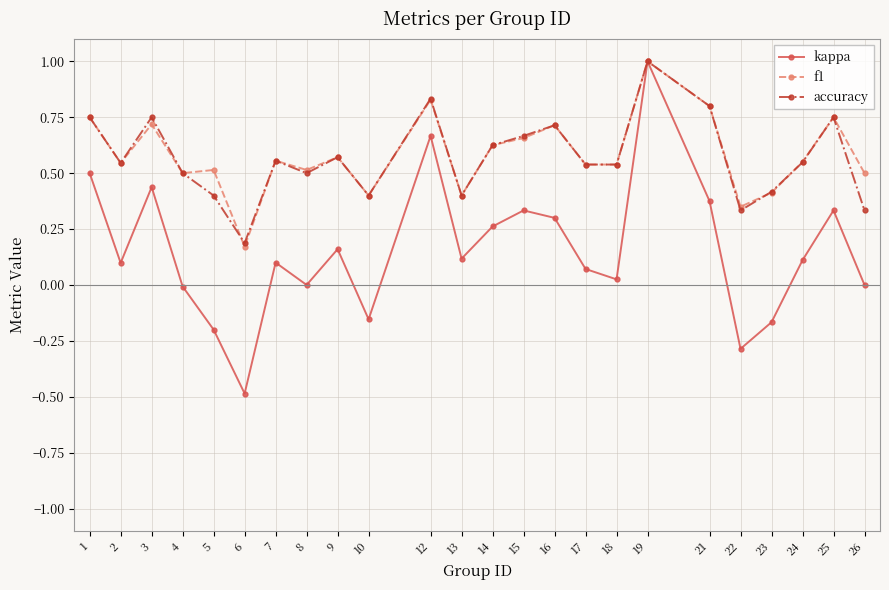

Which series changed the most between 13 and 19?

kappa